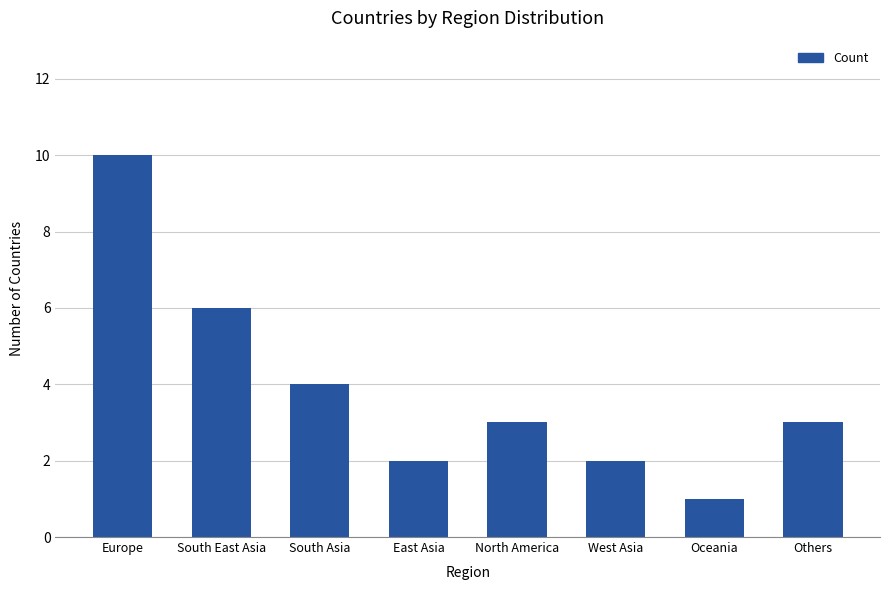

What position from the right is North America?

4